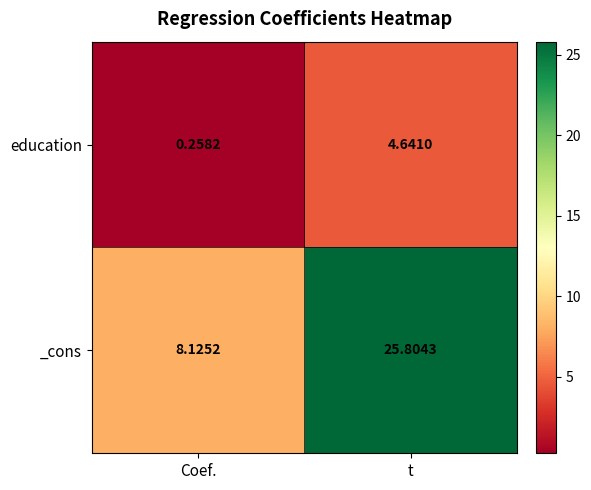

How many categories are shown in the chart?

2